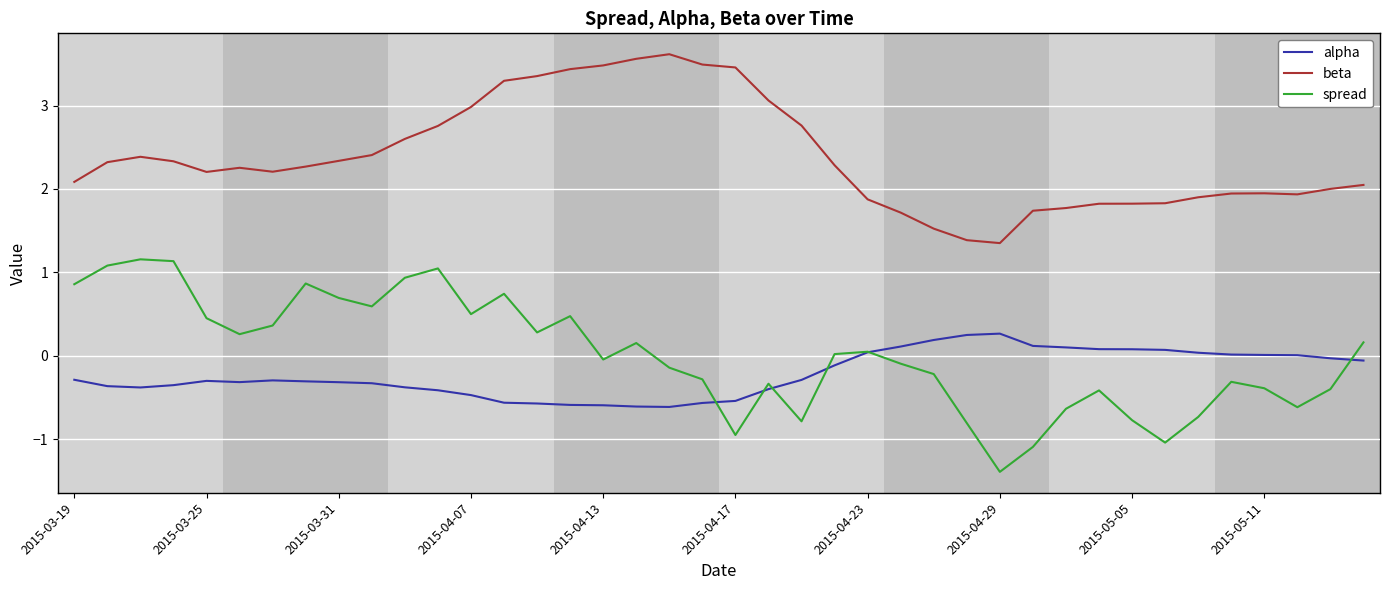

What are all the series names shown in the legend?

alpha, beta, spread